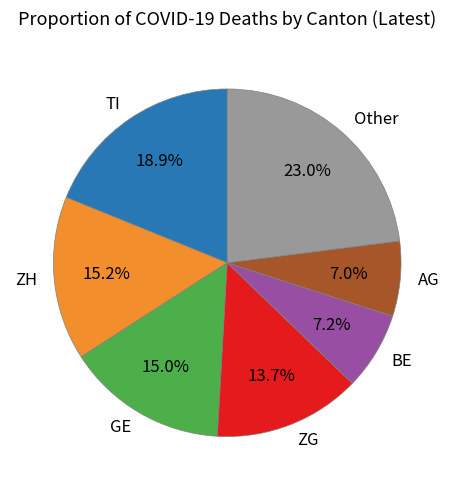

Combined, what portion of the pie is ZH and GE?

30.2%